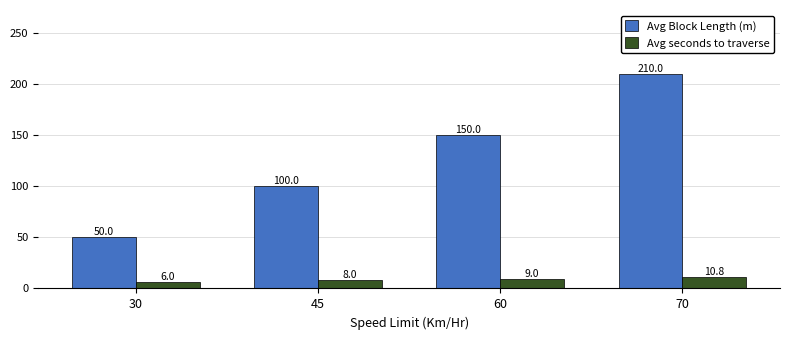

The Avg Block Length (m) series shows 50.0 at 30. True or false?

True